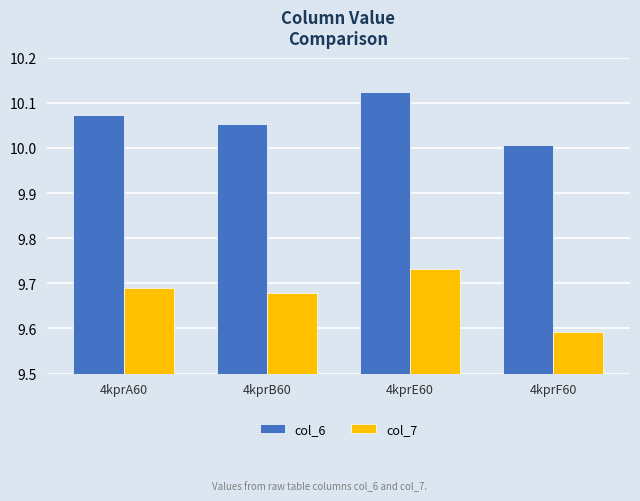

Which series has the largest total across all categories?

col_6